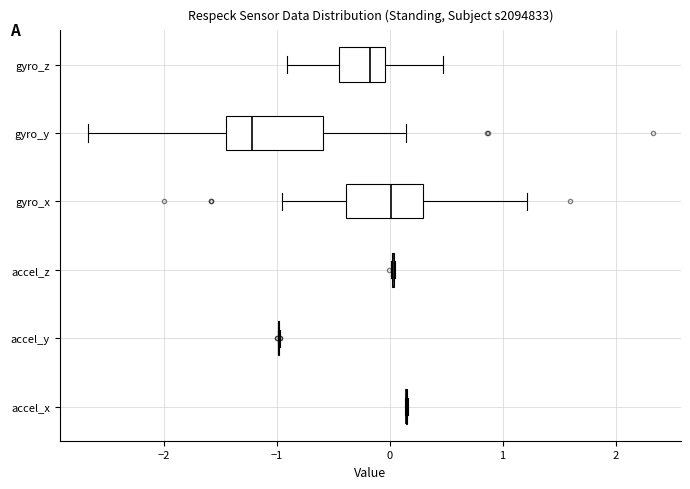

Reading bottom to top, transcribe this box plot: for each box, give where its median line is, the range the box spans, and where its two whiskers end, as read against the x-axis. The values are not printed on the chart, so give them approximately, as read against the axis.

accel_x: box collapsed to a line at 0.1, whiskers 0.1 to 0.2
accel_y: box collapsed to a line at -1.0, whiskers -1.0 to -1.0
accel_z: box collapsed to a line at 0.0, whiskers 0.0 to 0.0
gyro_x: median 0.0, box -0.4 to 0.3, whiskers -1.0 to 1.2
gyro_y: median -1.2, box -1.5 to -0.6, whiskers -2.7 to 0.1
gyro_z: median -0.2, box -0.5 to 0.0, whiskers -0.9 to 0.5